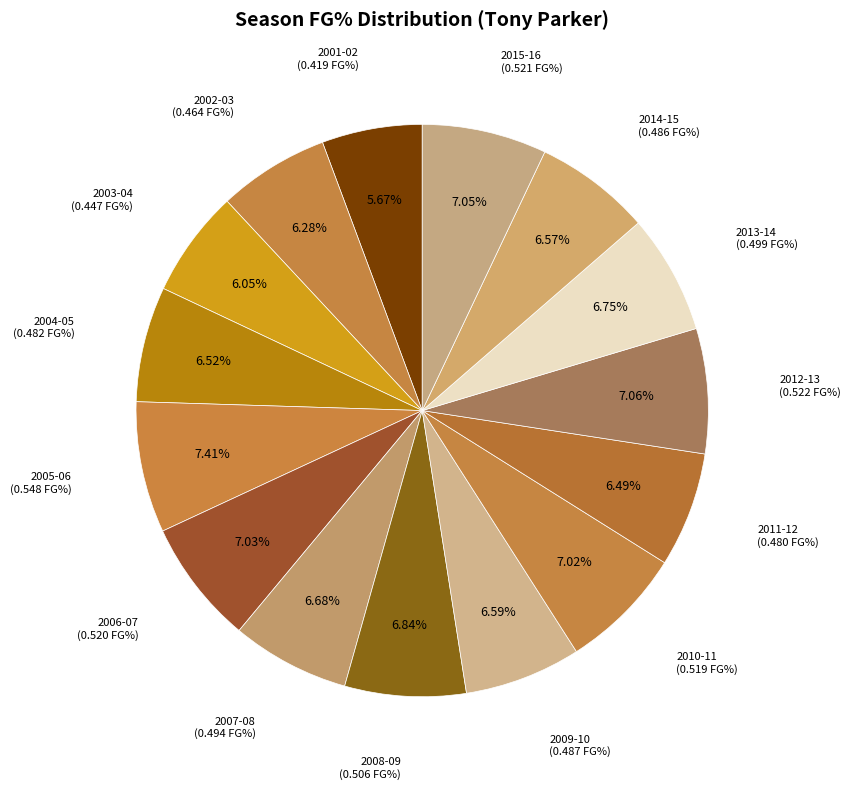

Count the number of slices in the pie.

15